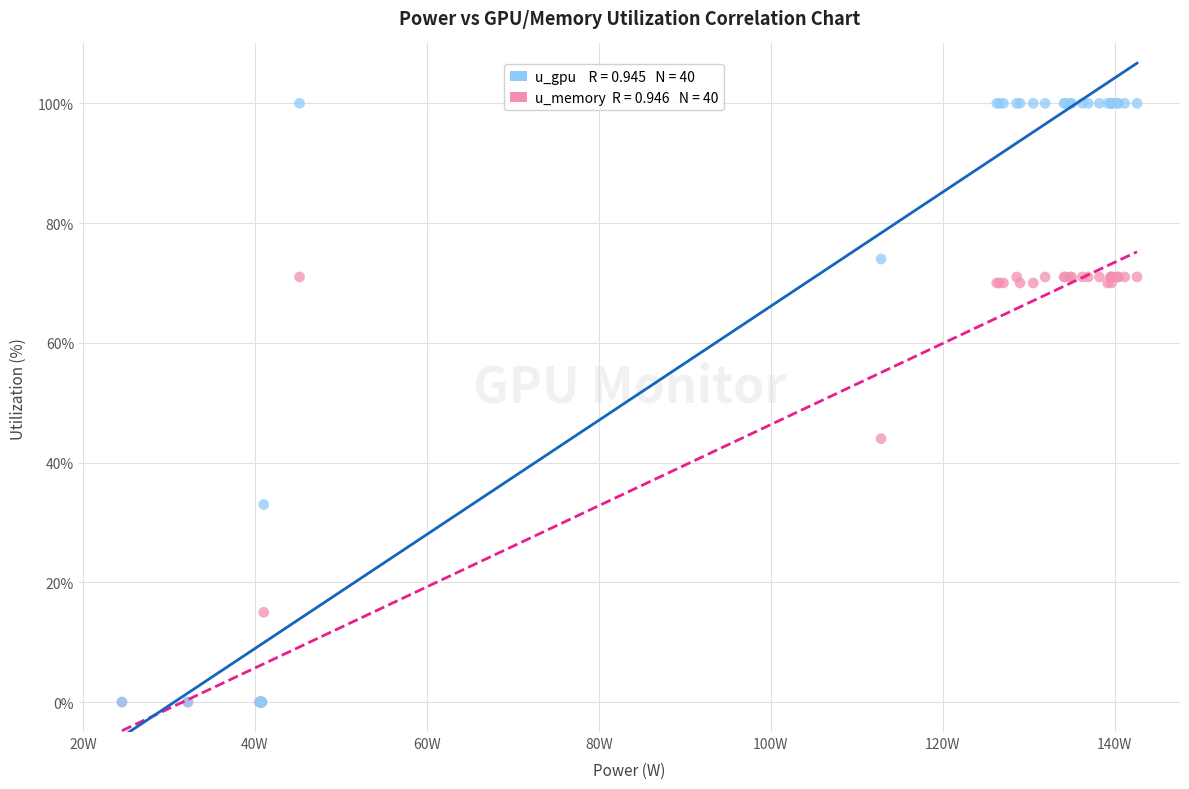

Across all series, what Y value is closest to 50?

44